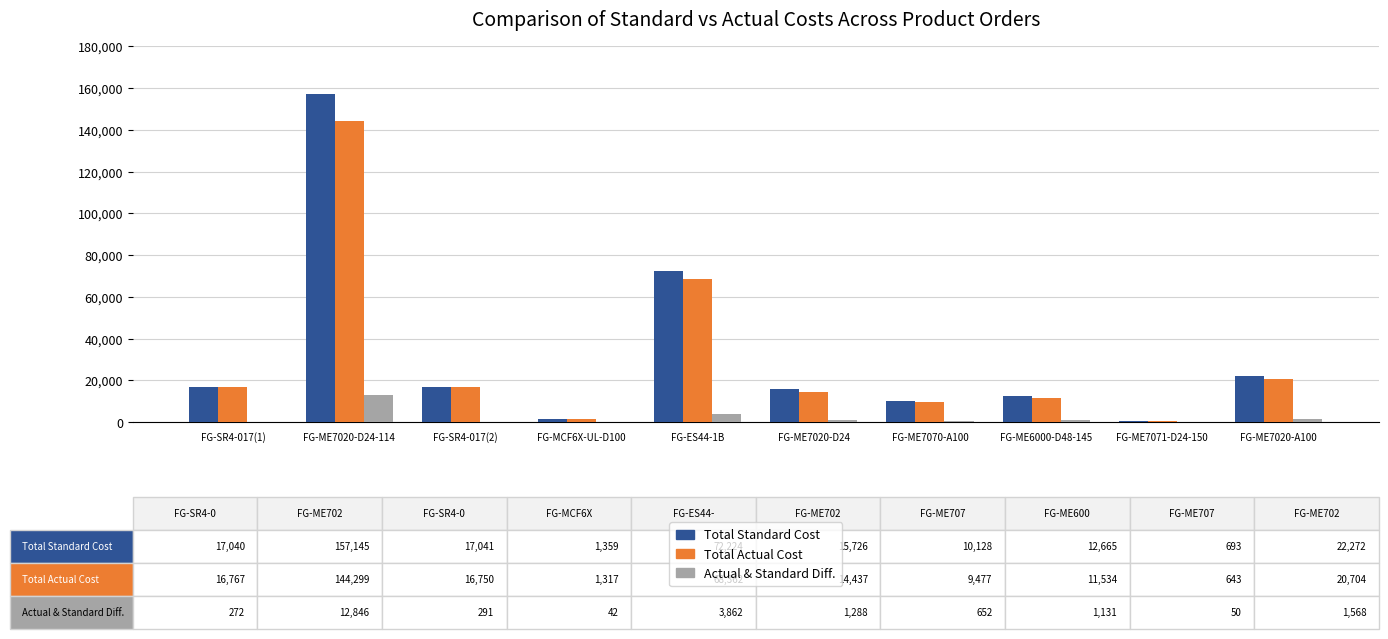

At which label is Total Standard Cost closest to 78919?

FG-ES44-1B